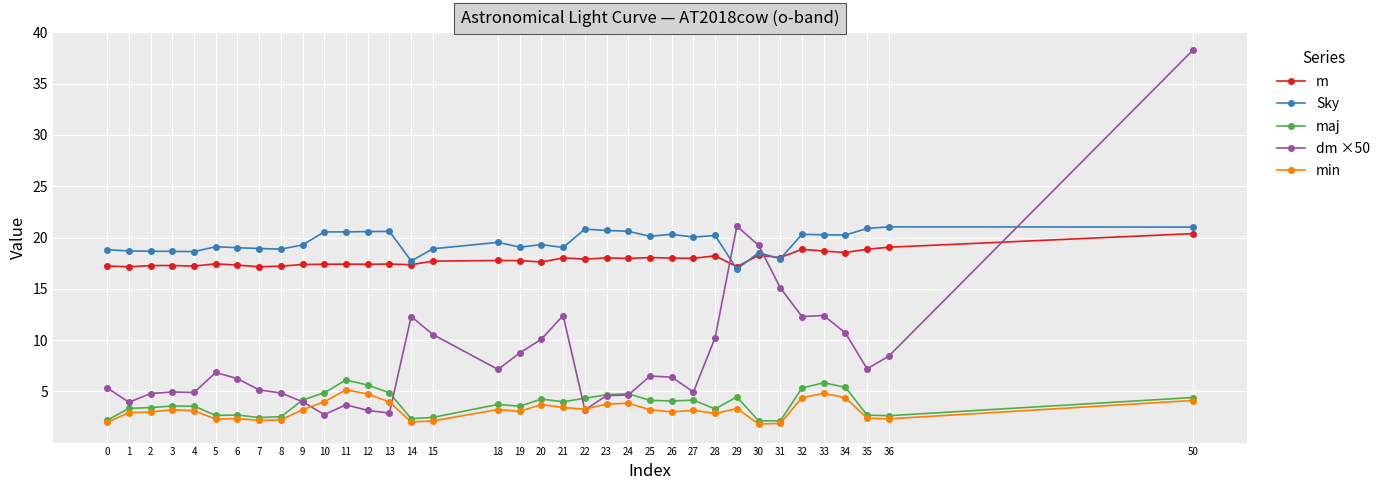

What is the difference between the m values at 21 and 22?

0.1